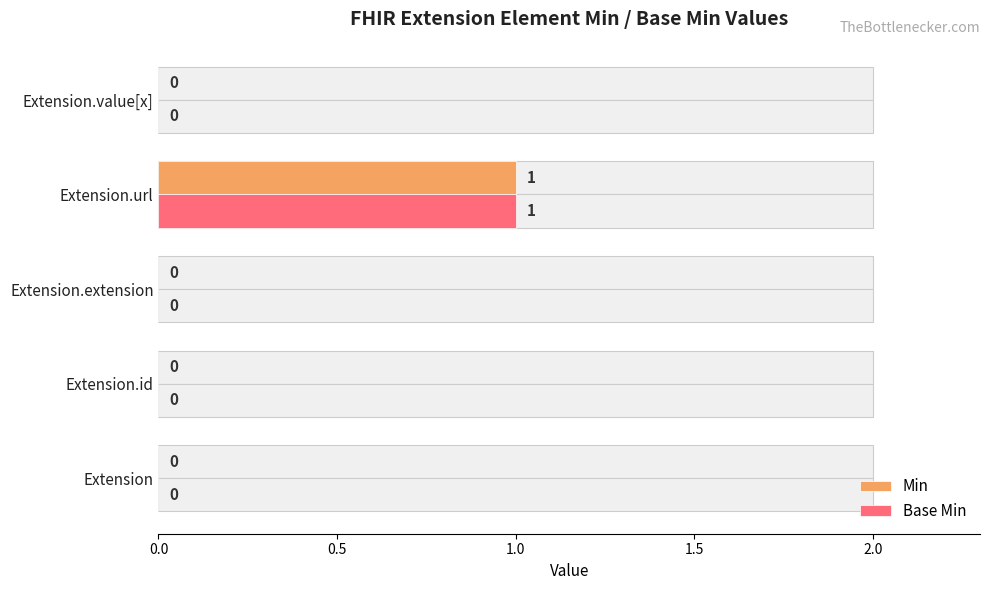

At Extension.id, list the series in order from smallest to largest.

Min, Base Min